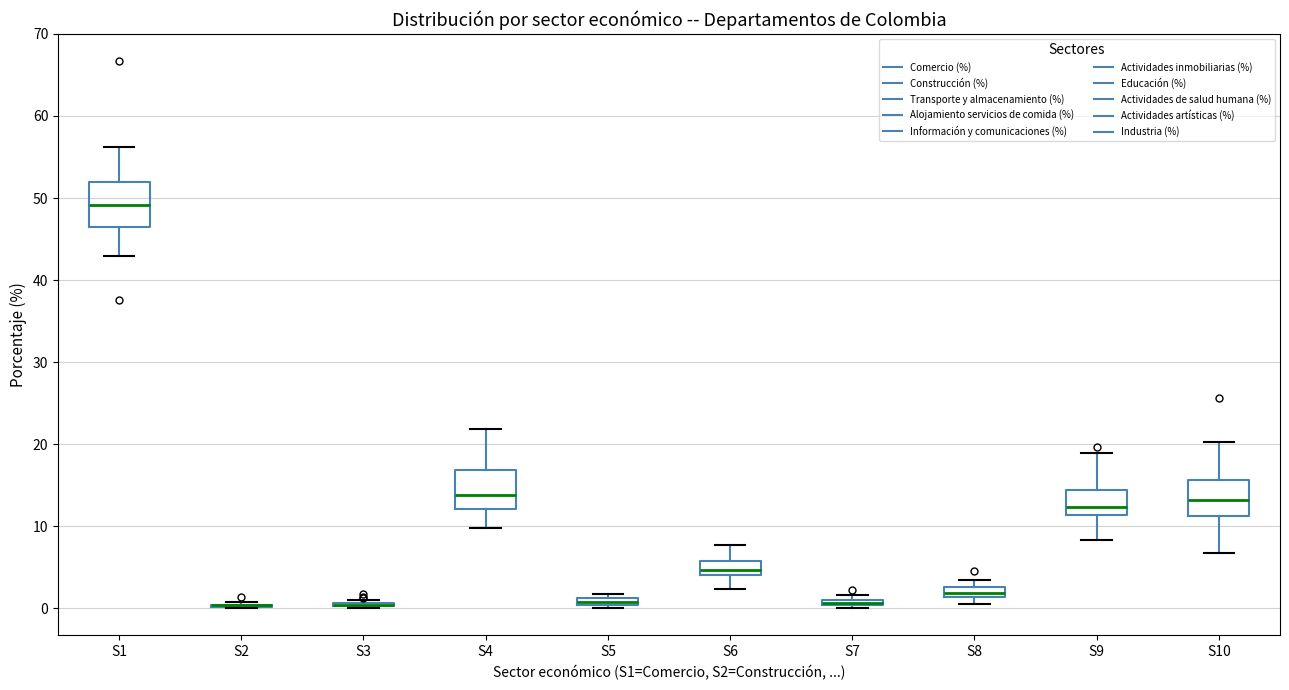

Where is the upper edge of the box for S1 on the y-axis? The values are not printed on the chart, so give them approximately, as read against the axis.

52